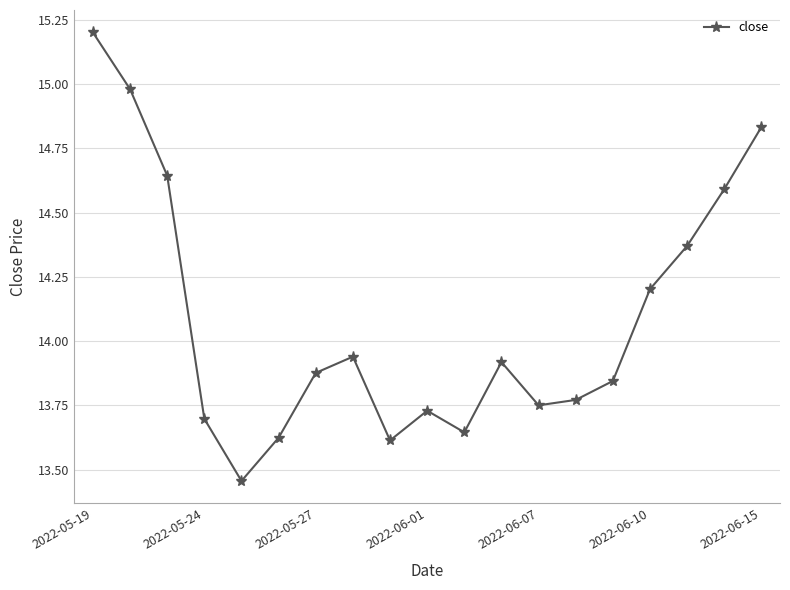

How many interior local valleys (lower than both neighbors) does the data have?

4